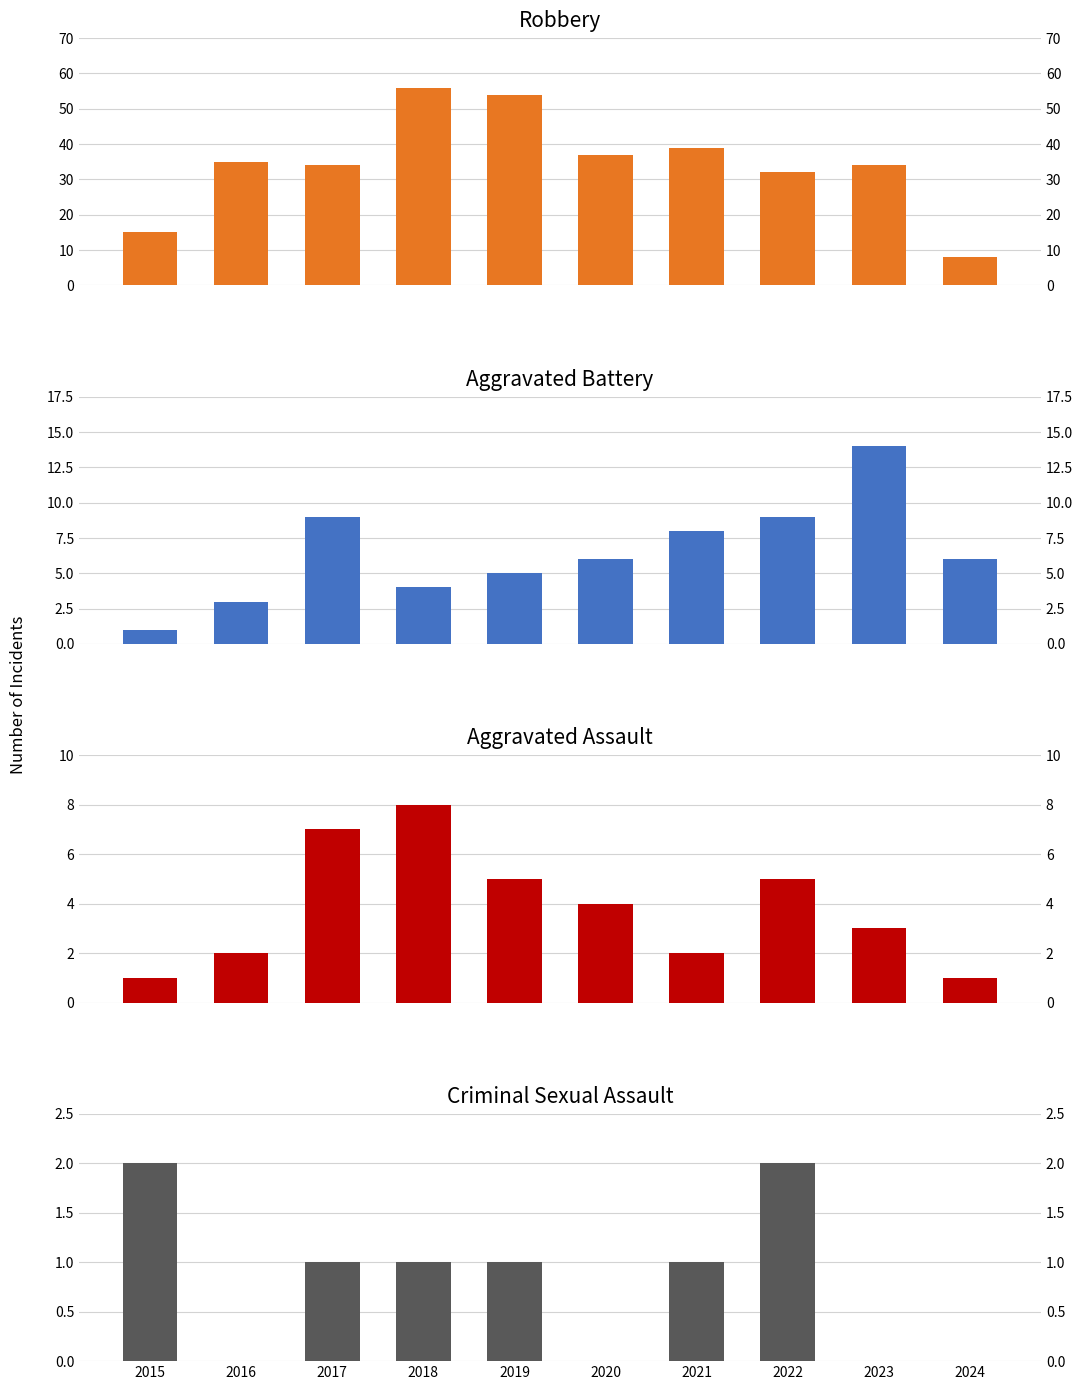

Reading left to right, list all the values displayed in this chart.

Robbery: 2015=15	2016=35	2017=34	2018=56	2019=54	2020=37	2021=39	2022=32	2023=34	2024=8
Aggravated Battery: 2015=1	2016=3	2017=9	2018=4	2019=5	2020=6	2021=8	2022=9	2023=14	2024=6
Aggravated Assault: 2015=1	2016=2	2017=7	2018=8	2019=5	2020=4	2021=2	2022=5	2023=3	2024=1
Criminal Sexual Assault: 2015=2	2016=0	2017=1	2018=1	2019=1	2020=0	2021=1	2022=2	2023=0	2024=0